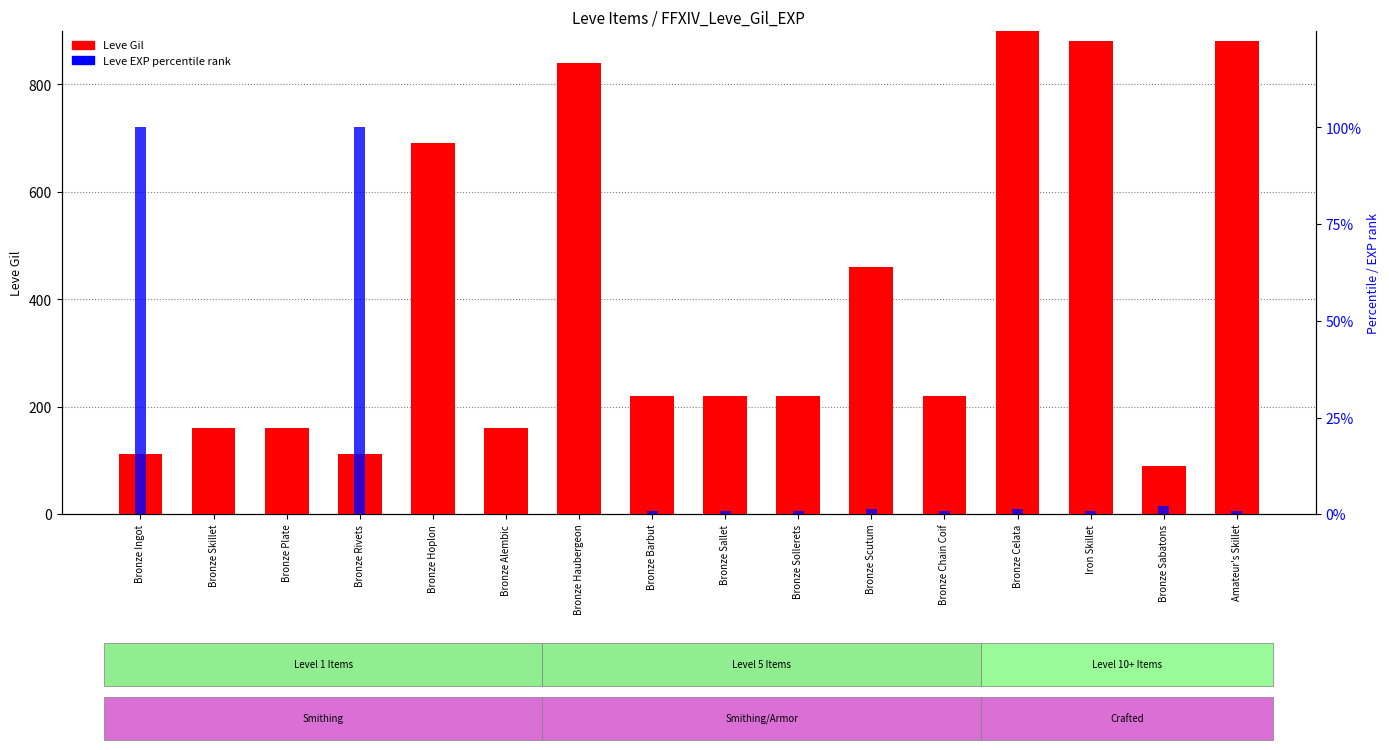

The Leve EXP (percentile) series shows 33.9 at Bronze Rivets. True or false?

False